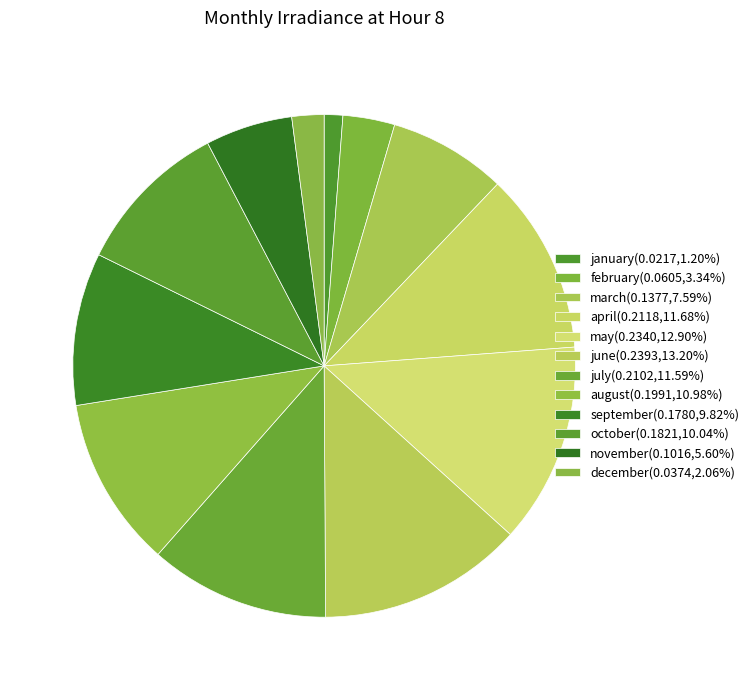

To the nearest percent, what is the difference between the largest and smallest slice percentages?

12%